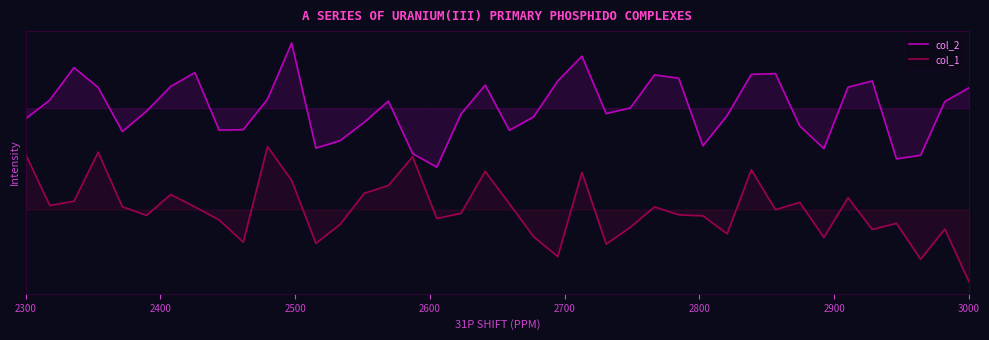

True or false: col_1 has a value of 0.0 at 2300.

False